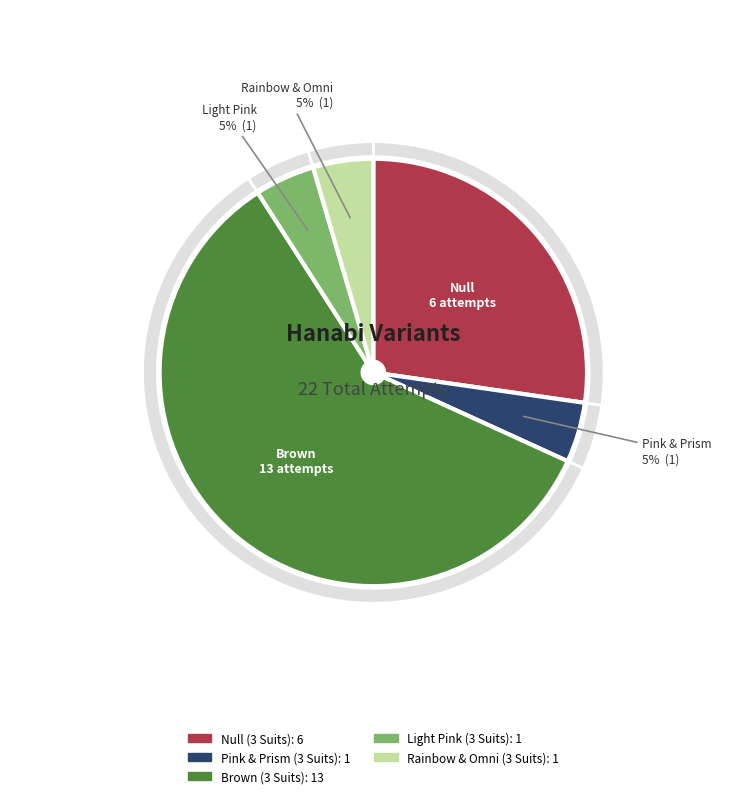

Approximately how many times larger is the value at Brown (3 Suits) compared to Light Pink (3 Suits)?

13.0